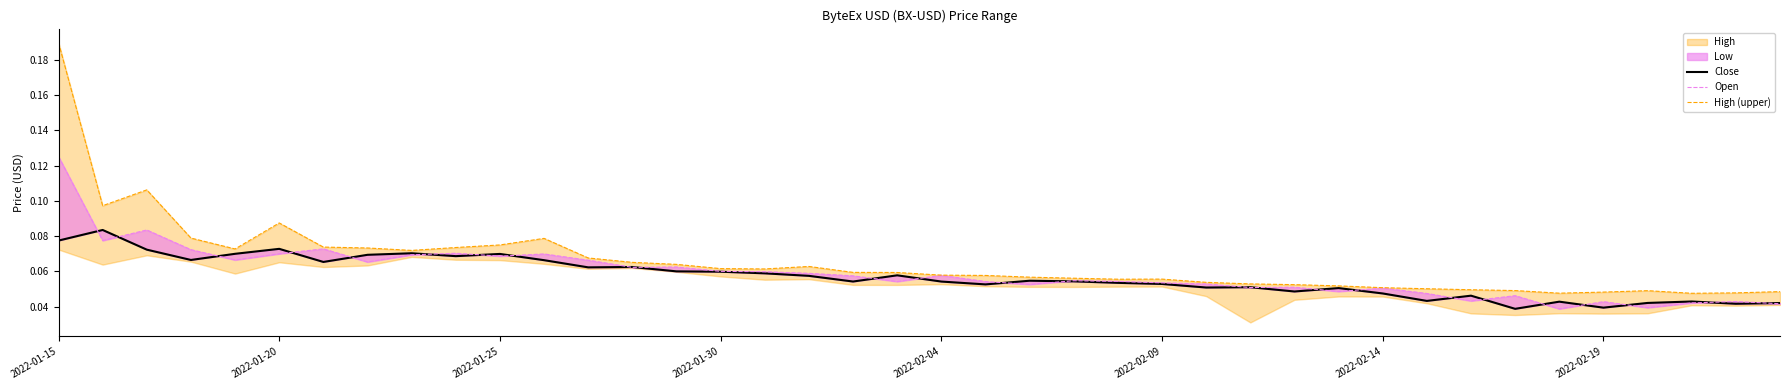

Which series has the largest range (max minus min)?

High (upper)